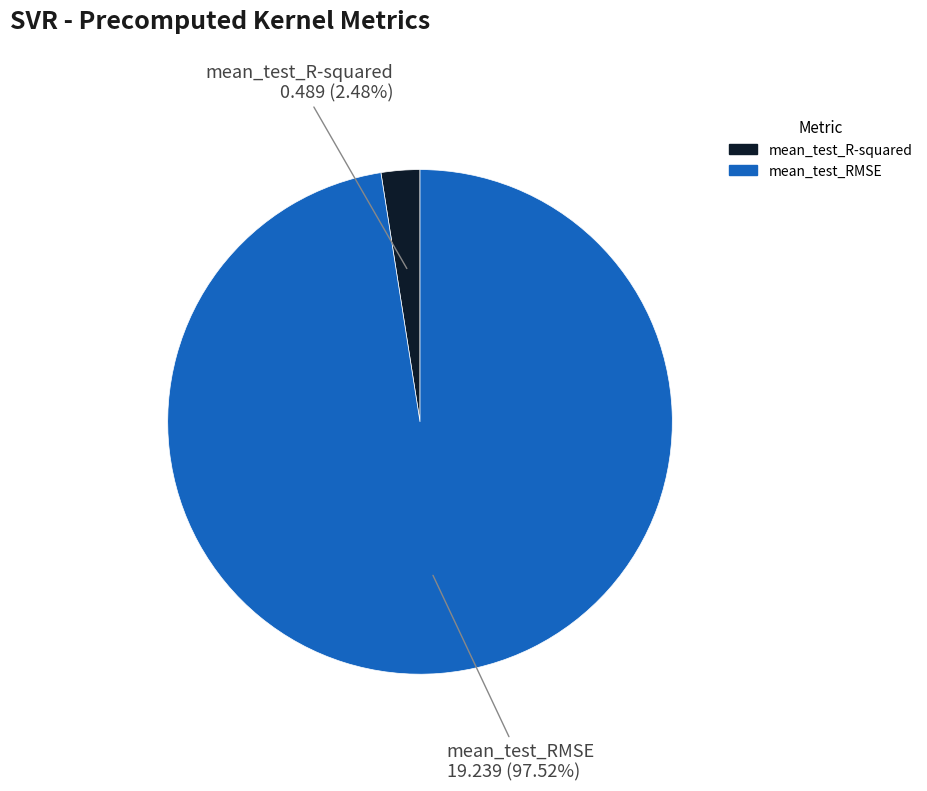

What percentage is the mean_test_RMSE slice, to the nearest percent?

98%